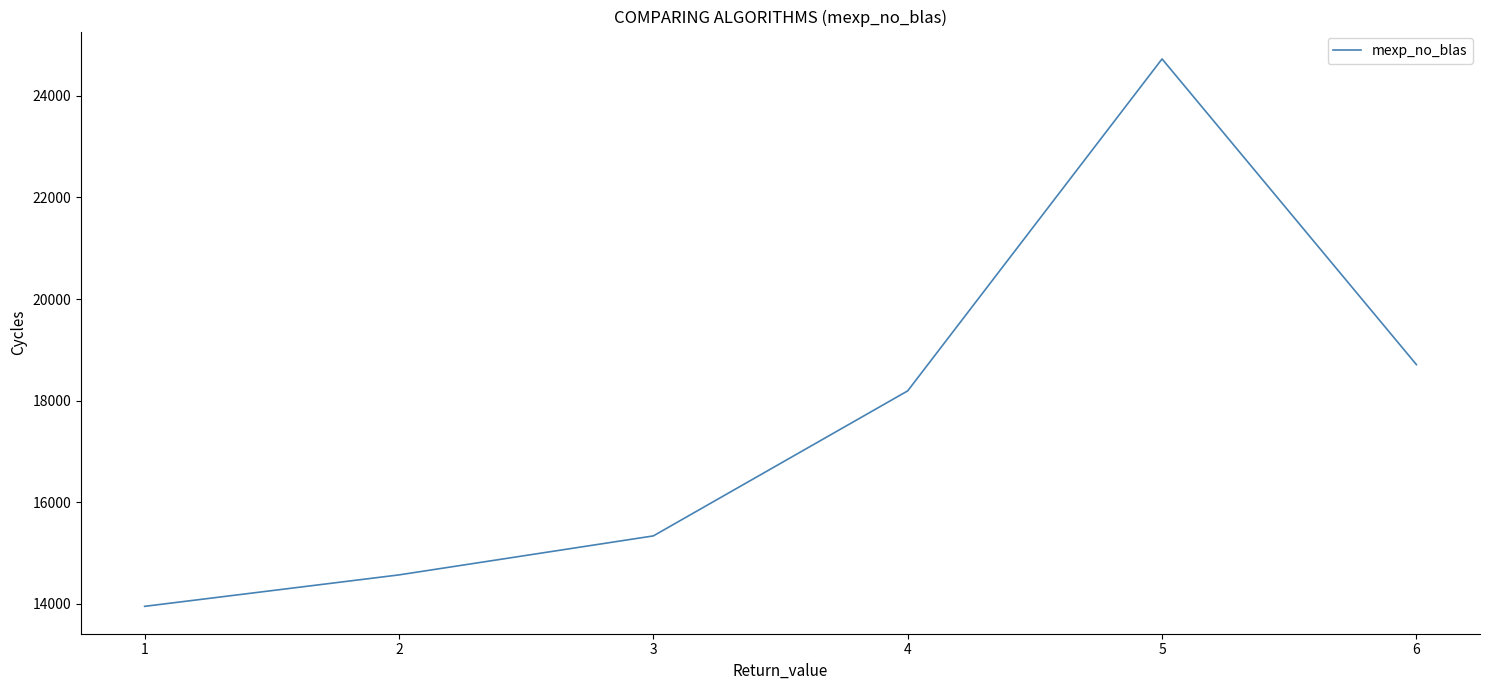

True or false: there are more than 1 points higher than both neighbors.

False